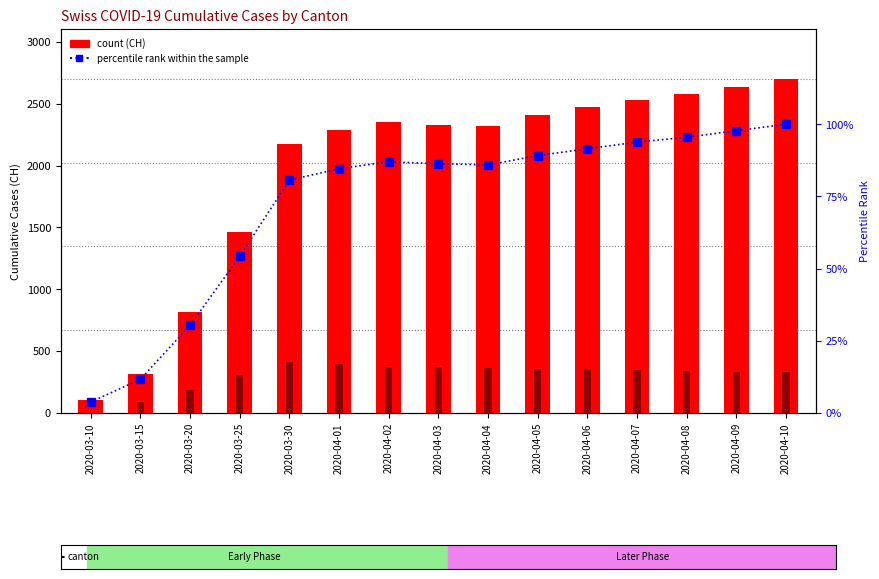

Which series has the largest total across all categories?

CH (total)